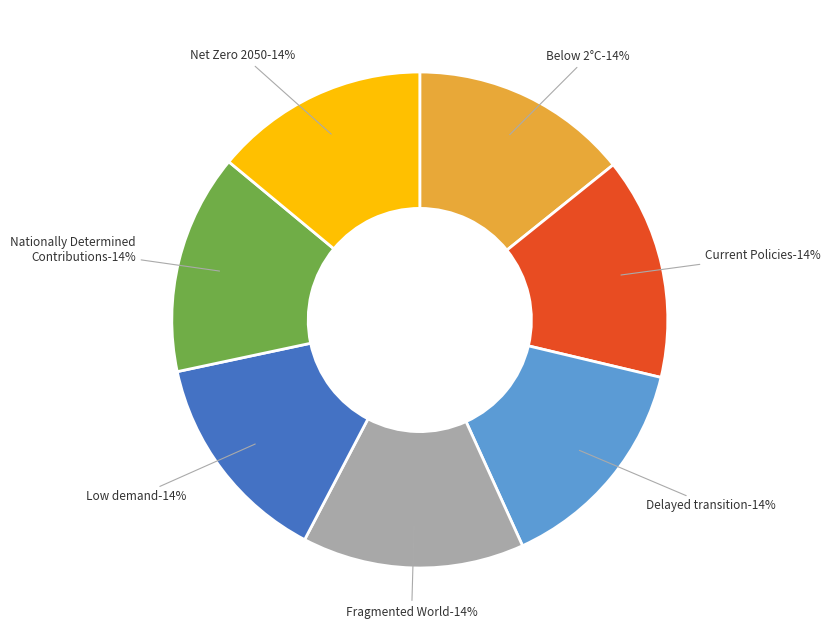

True or false: Low demand accounts for 9% of the total.

False